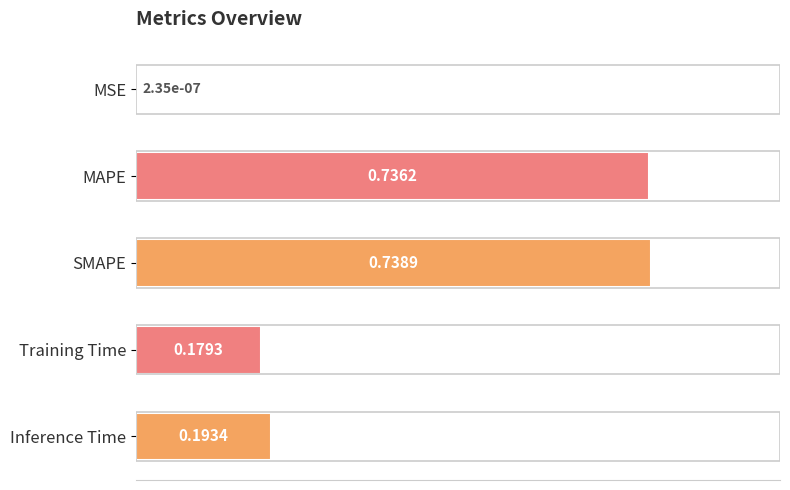

Where is the data nearest to the value 0?

MSE